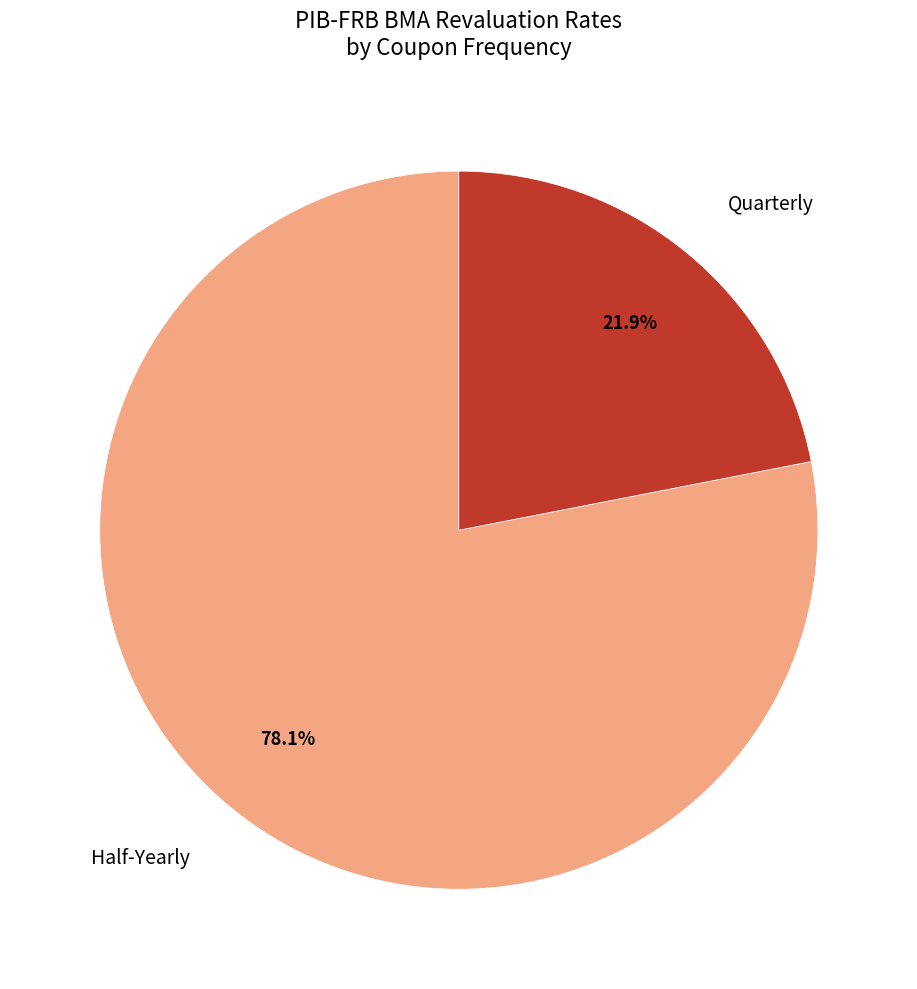

Is Quarterly the majority of the pie?

No